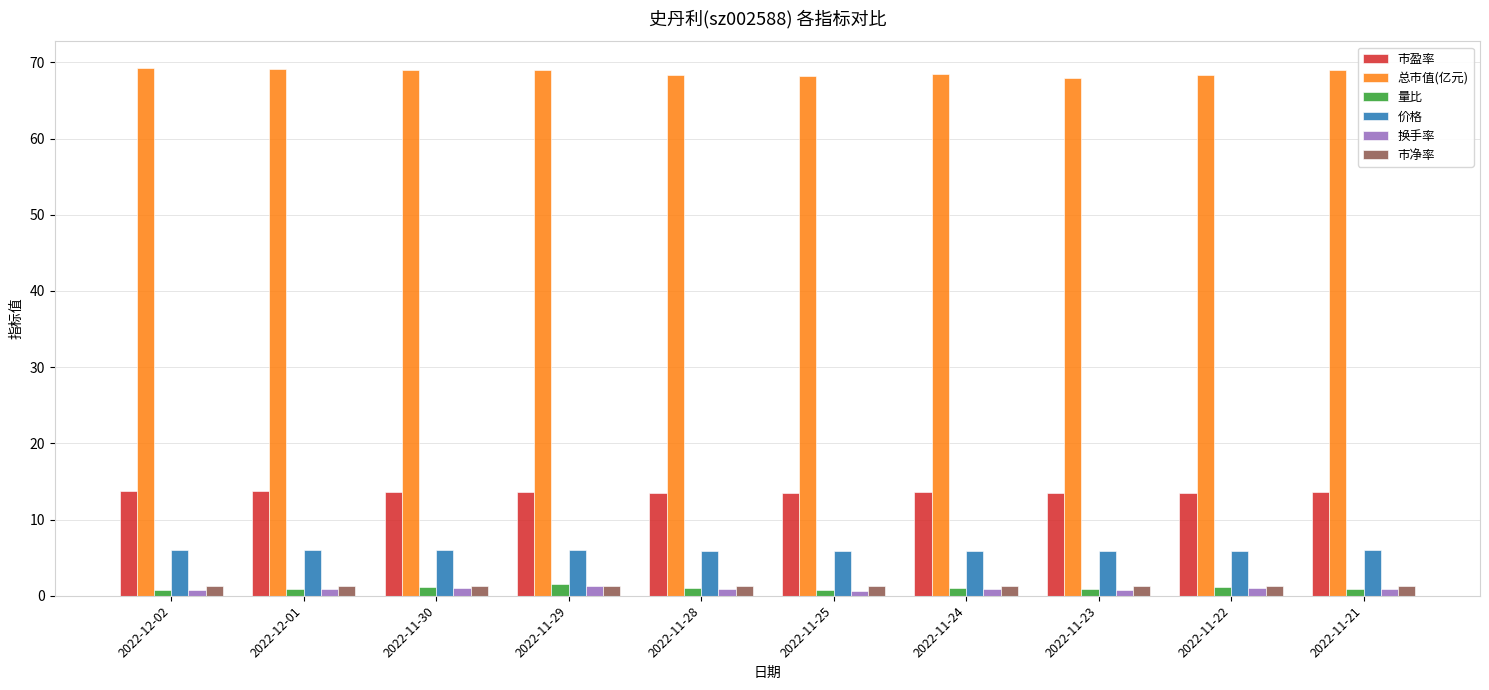

What is the greatest value displayed?

69.3